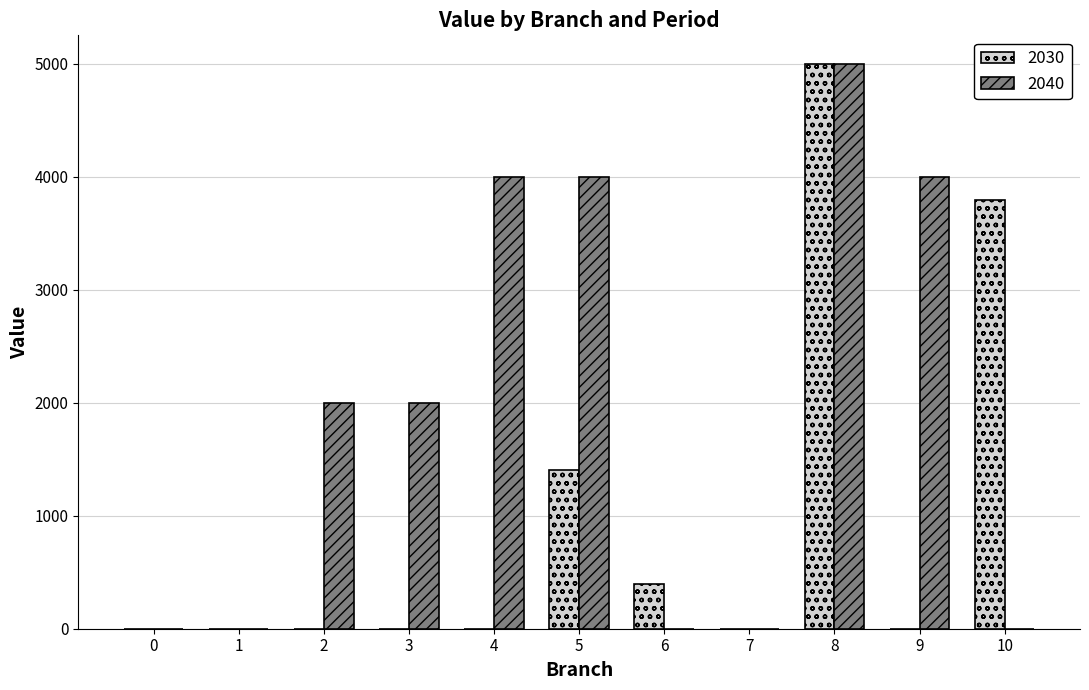

At which category is the sum across all series the highest?

8